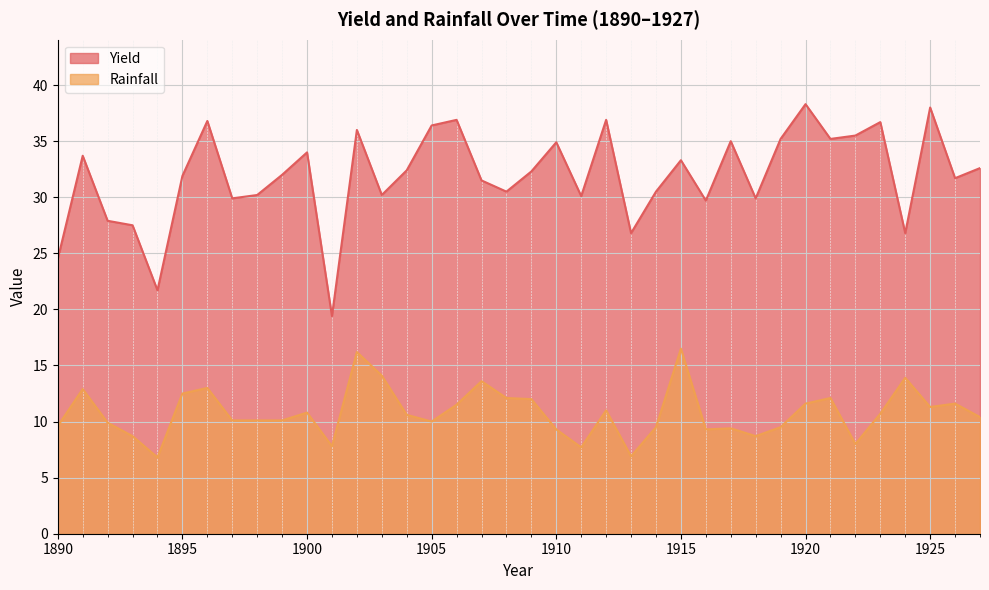

At which category does Rainfall reach its first local peak?

1891